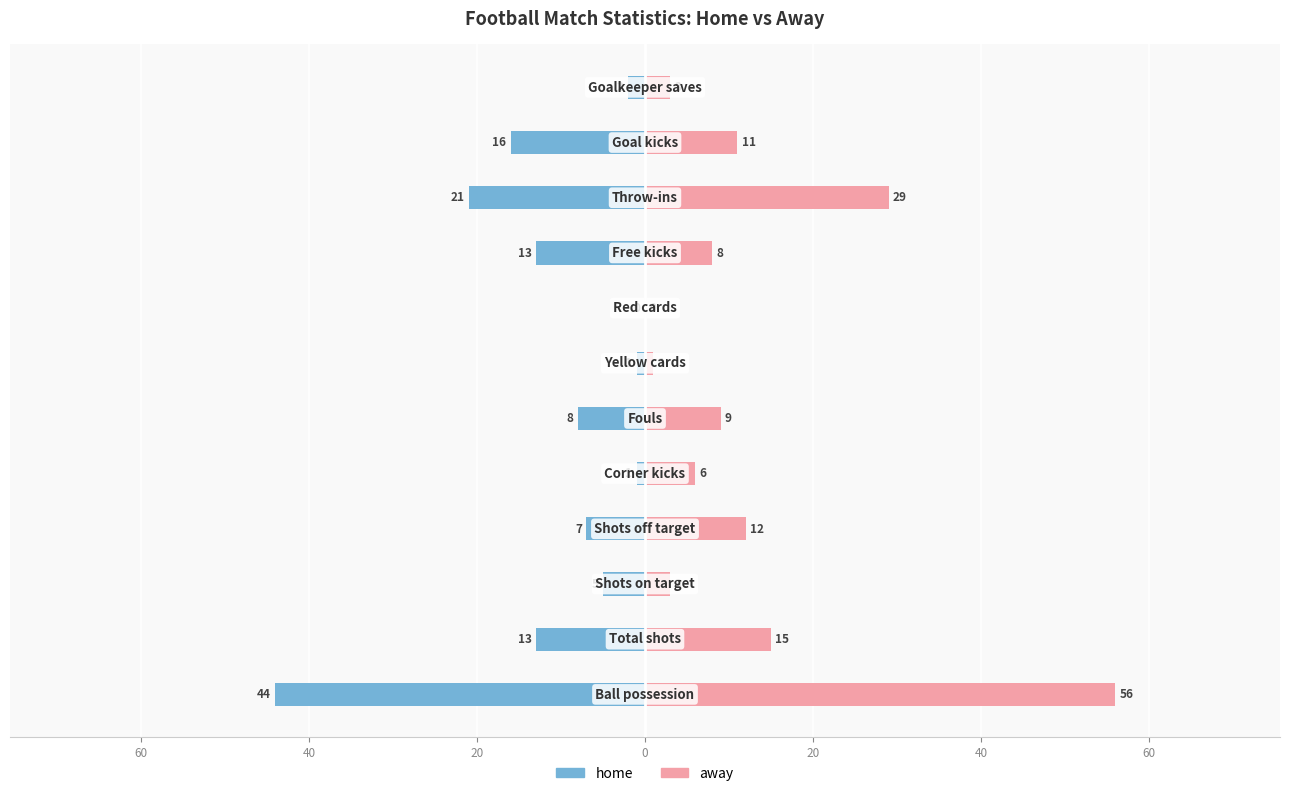

Is the value of home at 60 greater than the value of away at 11?

No